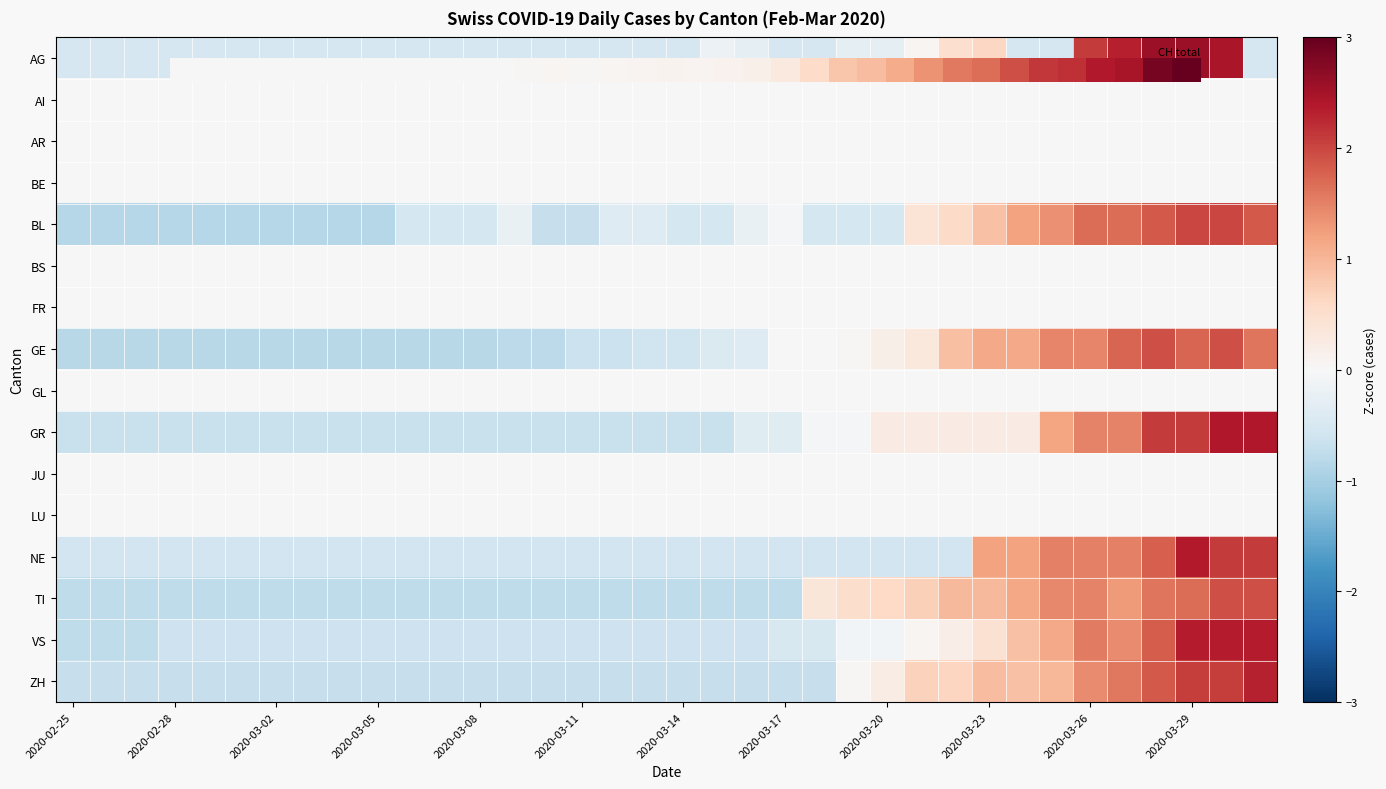

Rank the series by their maximum value, from highest to lowest.

AG, GR, NE, VS, ZH, BL, GE, TI, AI, AR, BE, BS, FR, GL, JU, LU